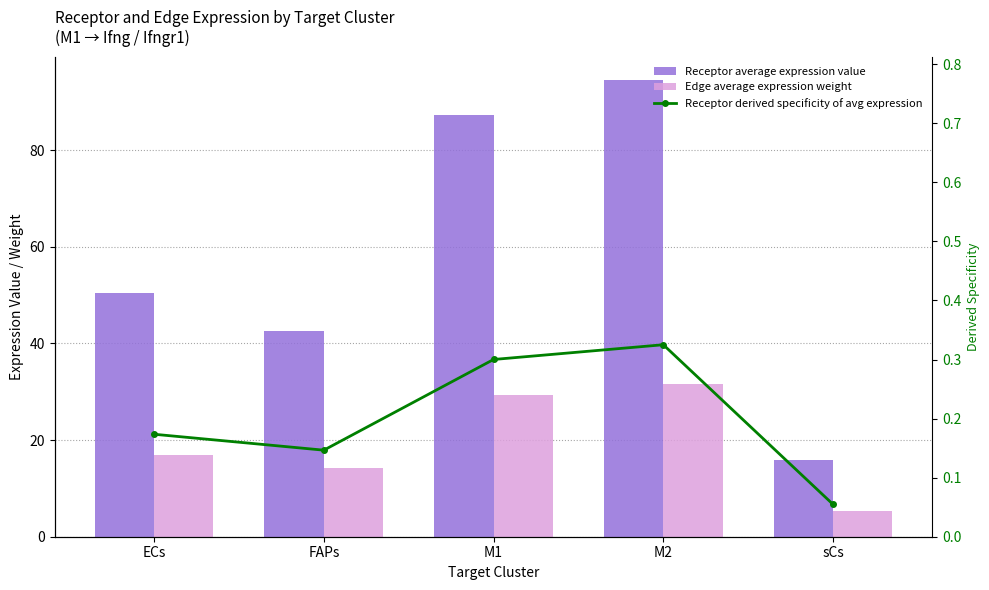

List the series in order of their peak value, lowest first.

Receptor derived specificity of avg expression, Edge average expression weight, Receptor average expression value